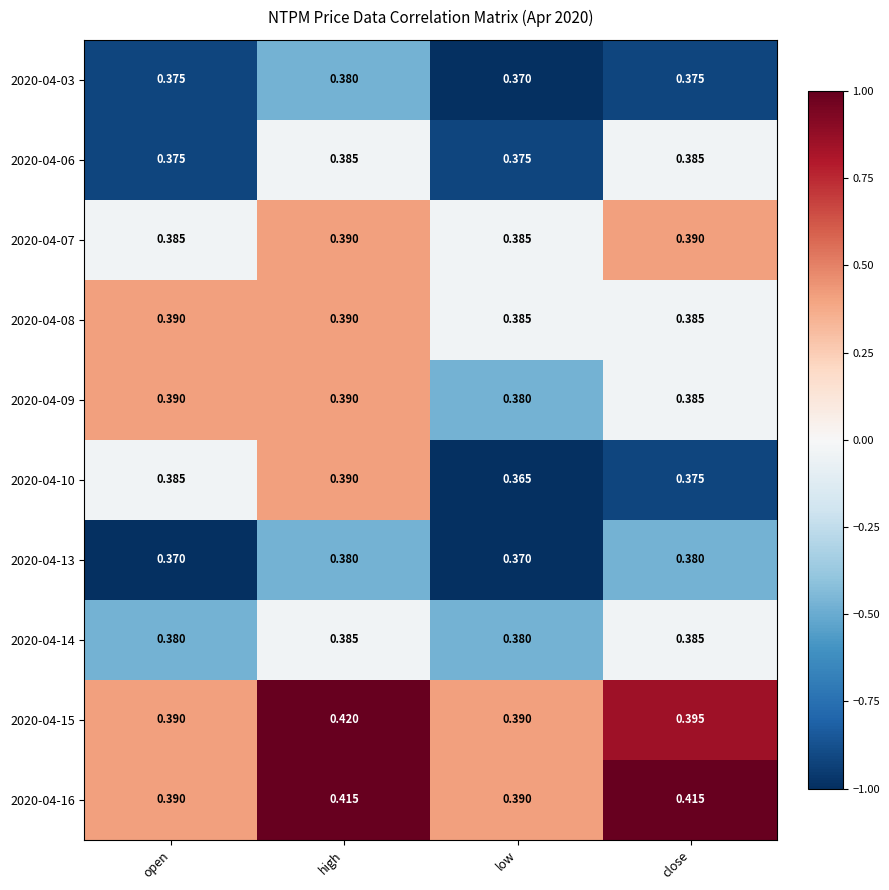

Which category has the highest value across all series?

high